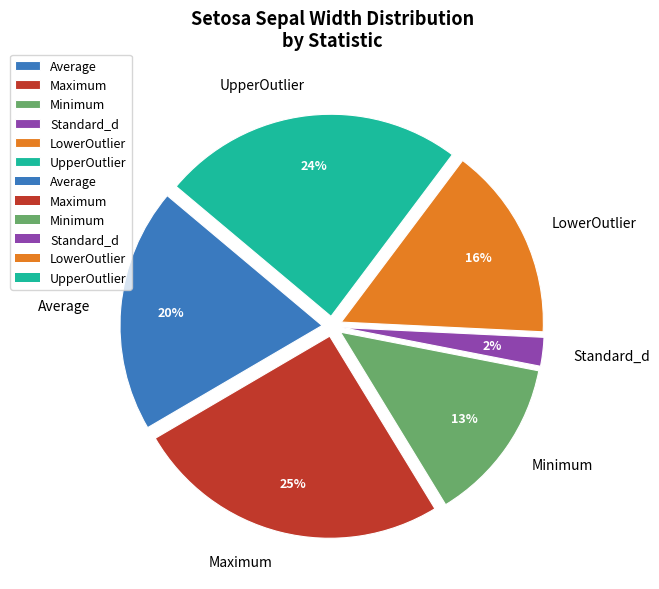

Does LowerOutlier represent more than half of the total?

No